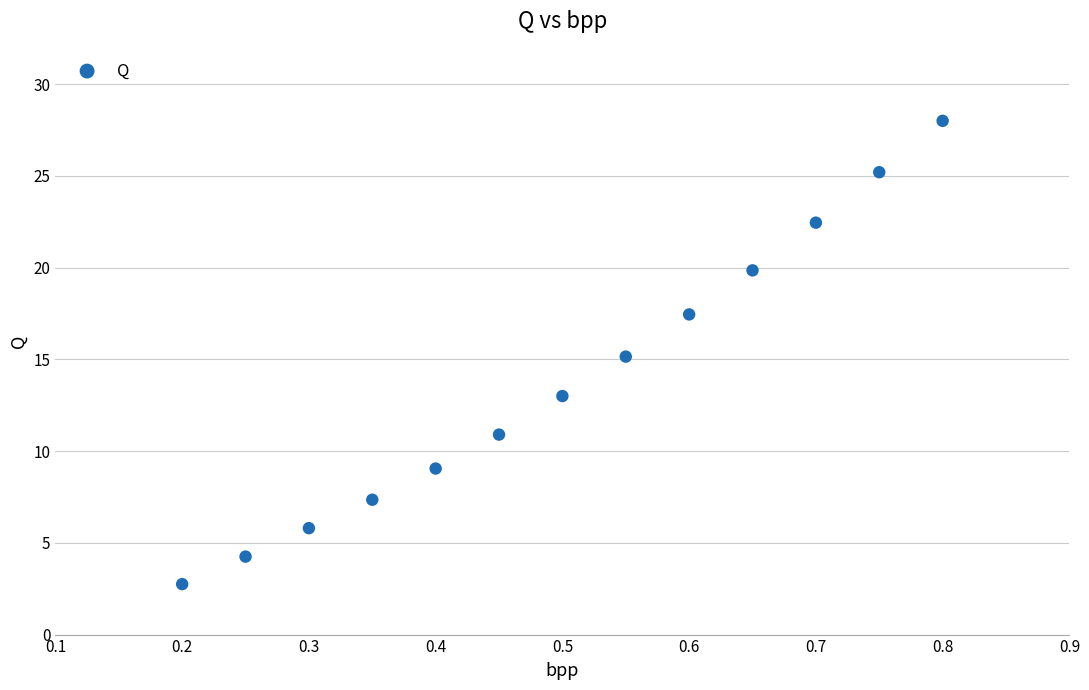

What is the range of X values (max minus min)?

0.6